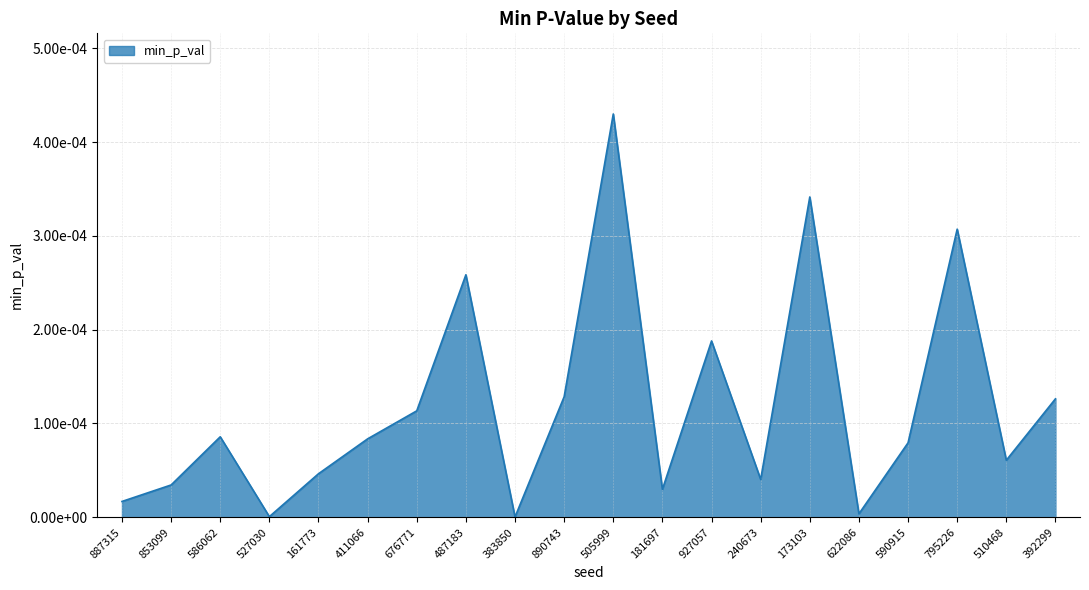

Is this an area chart (filled region under the line)?

Yes